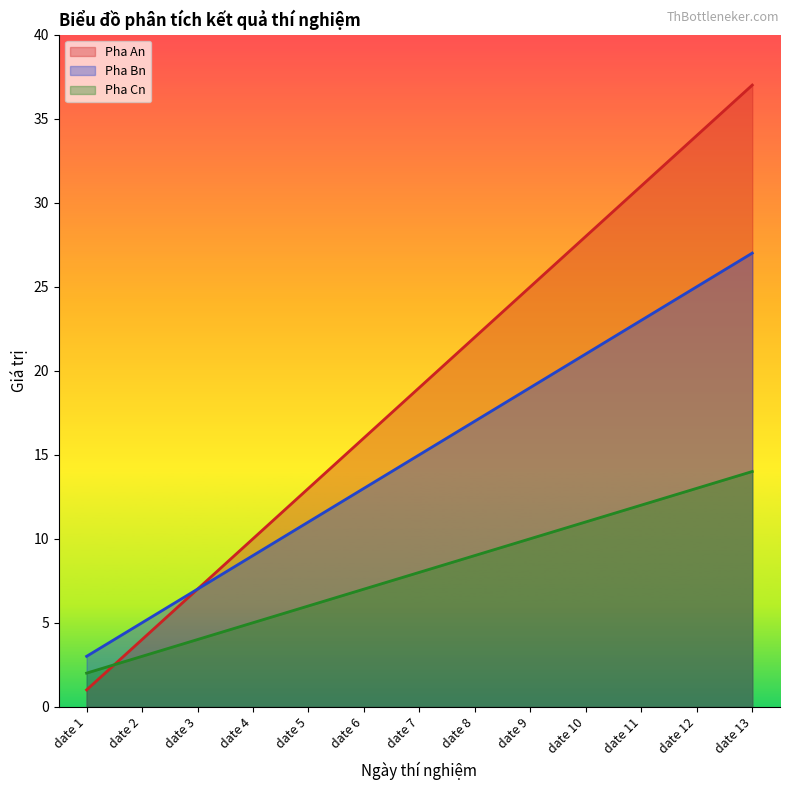

Which series has the largest range (max minus min)?

Pha An